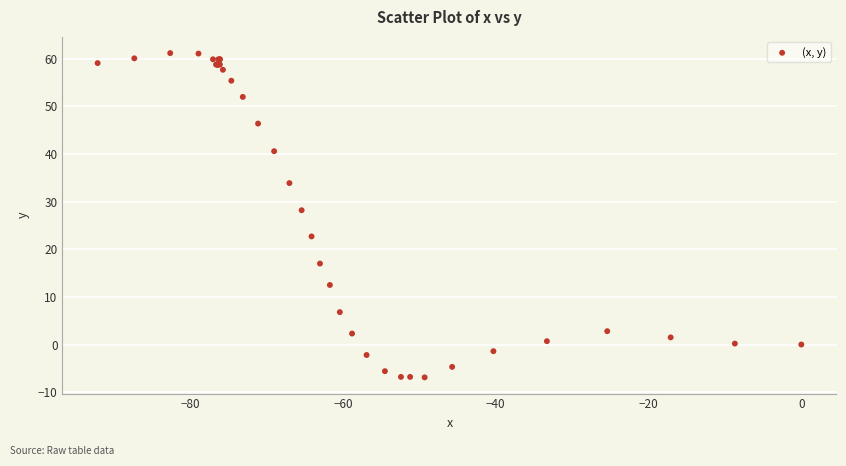

What Y value in the scatter plot is closest to 27?

28.2